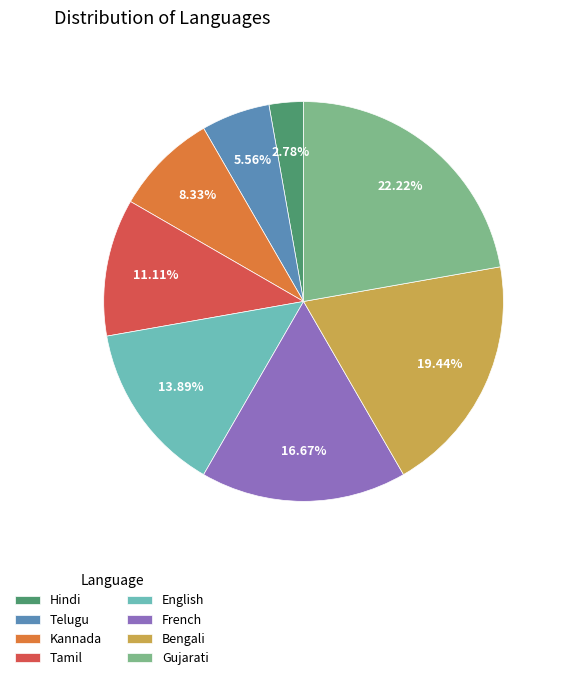

What percentage do Telugu and English together represent?

19.4%